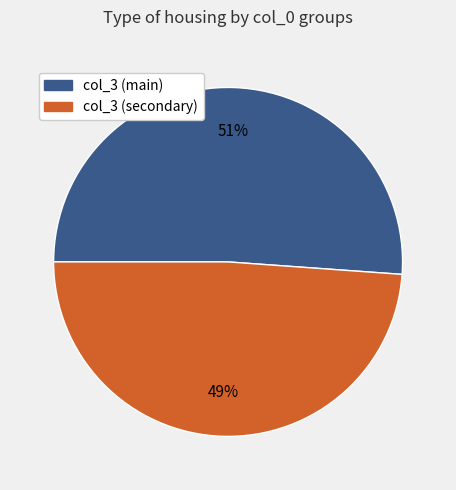

To the nearest percent, what is the difference between the largest and smallest slice percentages?

2%